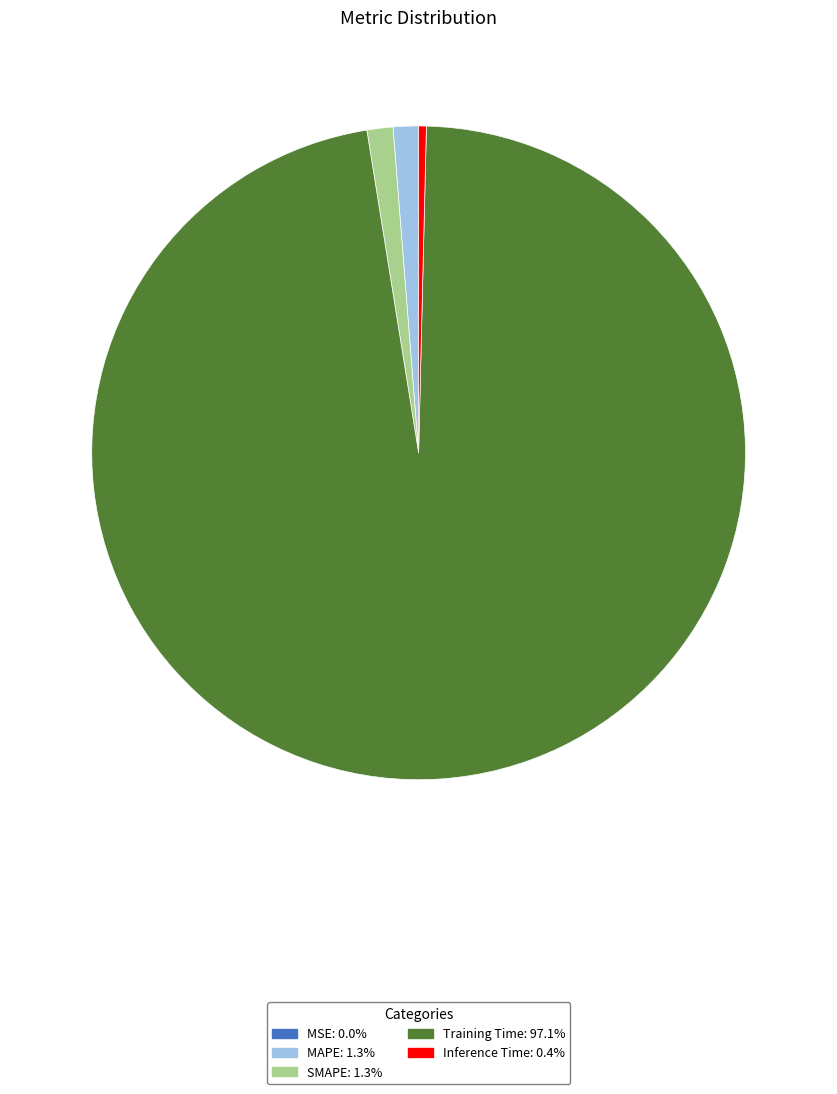

Which slice is the largest?

Training Time